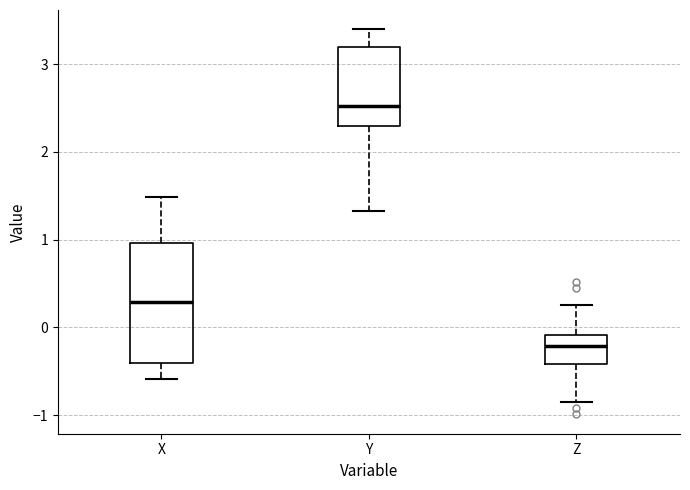

Reading left to right, read every box against the y-axis: the position of its median line, the range the box covers, and the ends of its whiskers. The values are not printed on the chart, so give them approximately, as read against the axis.

X: median 0.3, box -0.4 to 1.0, whiskers -0.6 to 1.5
Y: median 2.5, box 2.3 to 3.2, whiskers 1.3 to 3.4
Z: median -0.2, box -0.4 to -0.1, whiskers -0.8 to 0.3